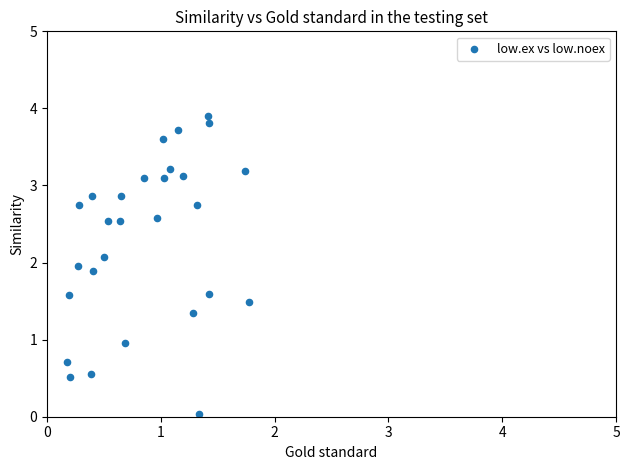

What is the range of Y values (max minus min)?

3.9